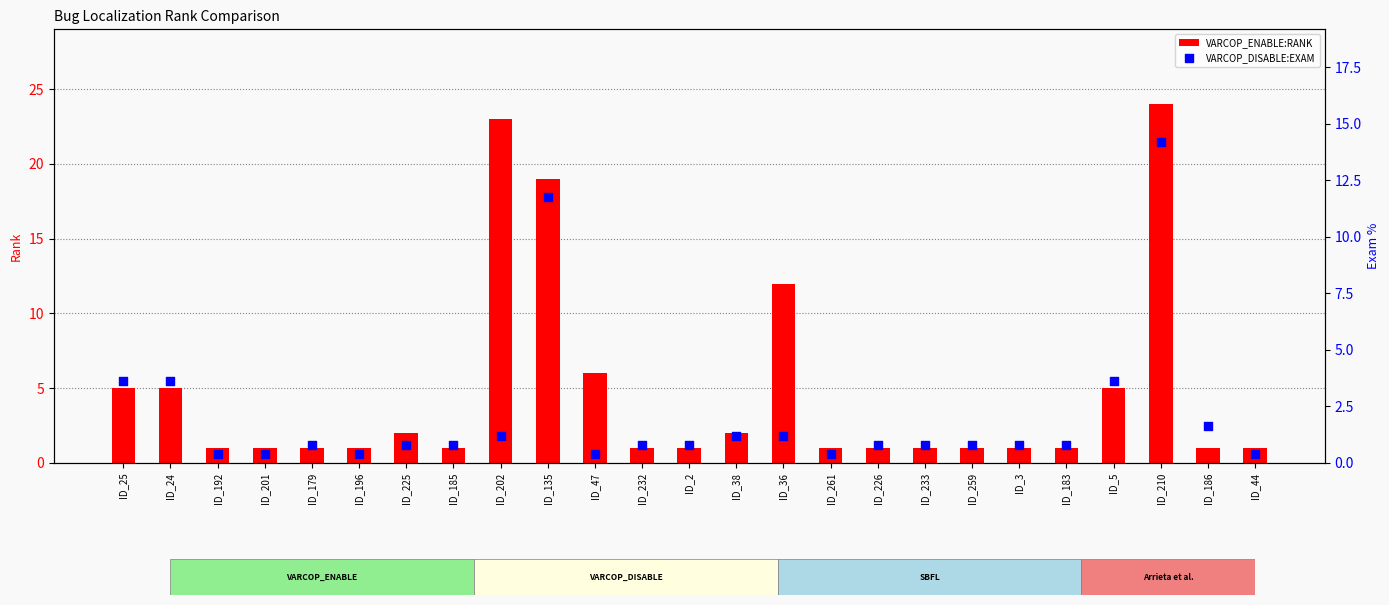

At which category is the sum across all series the highest?

ID_210